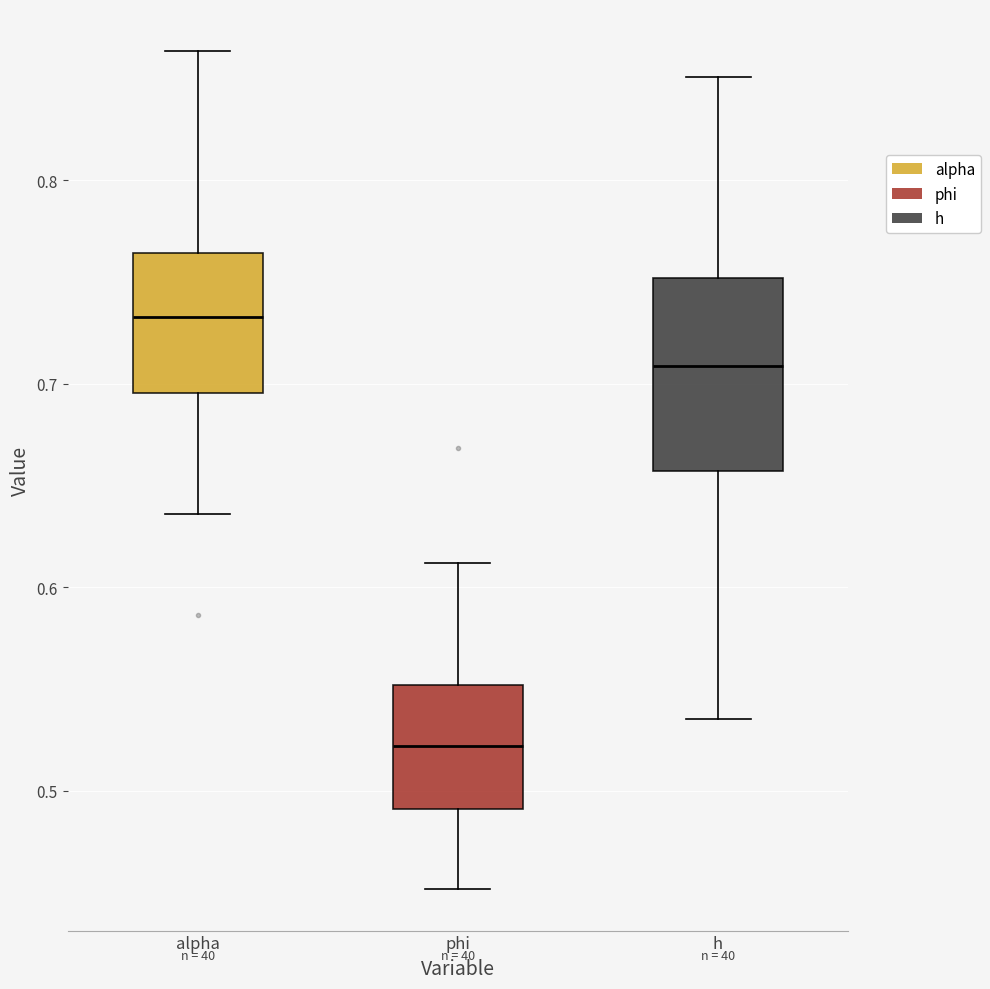

Where is the upper edge of the box for h on the y-axis? The values are not printed on the chart, so give them approximately, as read against the axis.

0.75